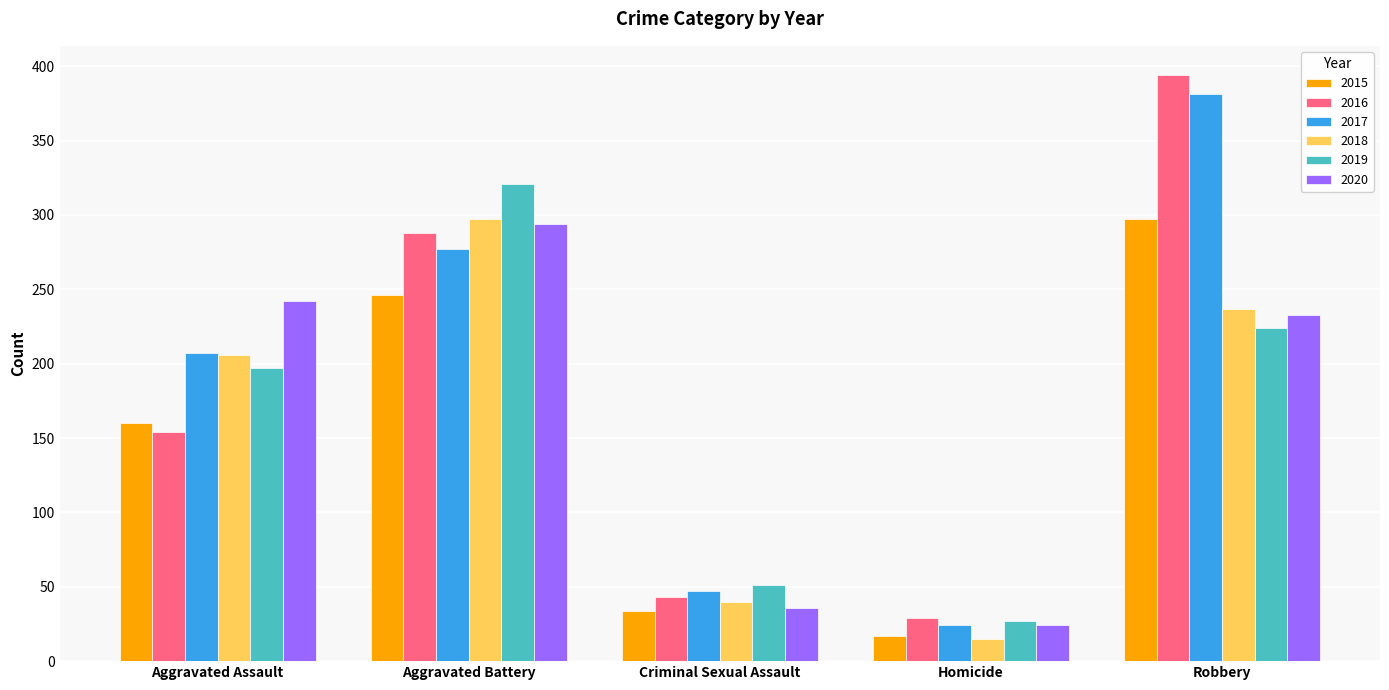

Which series changed the most between Aggravated Assault and Robbery?

2016